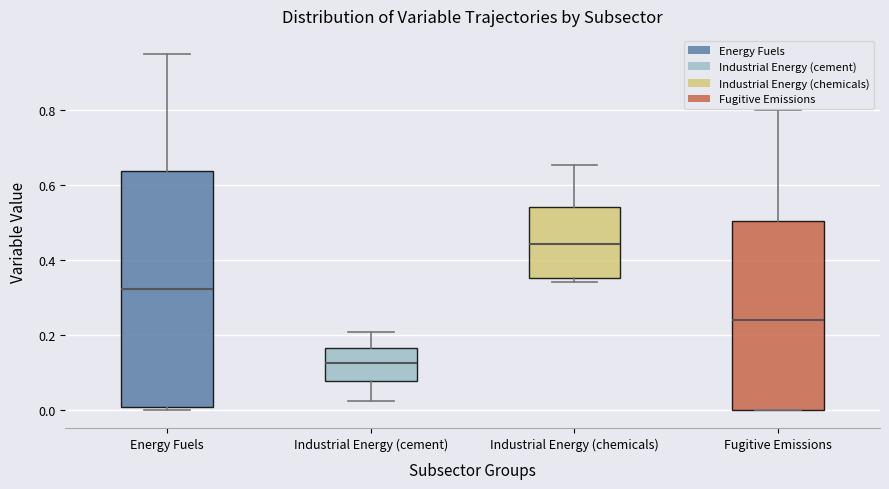

Reading left to right, transcribe this box plot: for each box, give where its median line is, the range the box spans, and where its two whiskers end, as read against the y-axis. The values are not printed on the chart, so give them approximately, as read against the axis.

Energy Fuels: median 0.32, box 0.00 to 0.64, whiskers 0.00 (just below the box's lower edge) to 0.96
Industrial Energy (cement): median 0.12, box 0.08 to 0.16, whiskers 0.02 to 0.20
Industrial Energy (chemicals): median 0.44, box 0.36 to 0.54, whiskers 0.34 to 0.66
Fugitive Emissions: median 0.24, box 0.00 to 0.50, whiskers 0.00 to 0.80